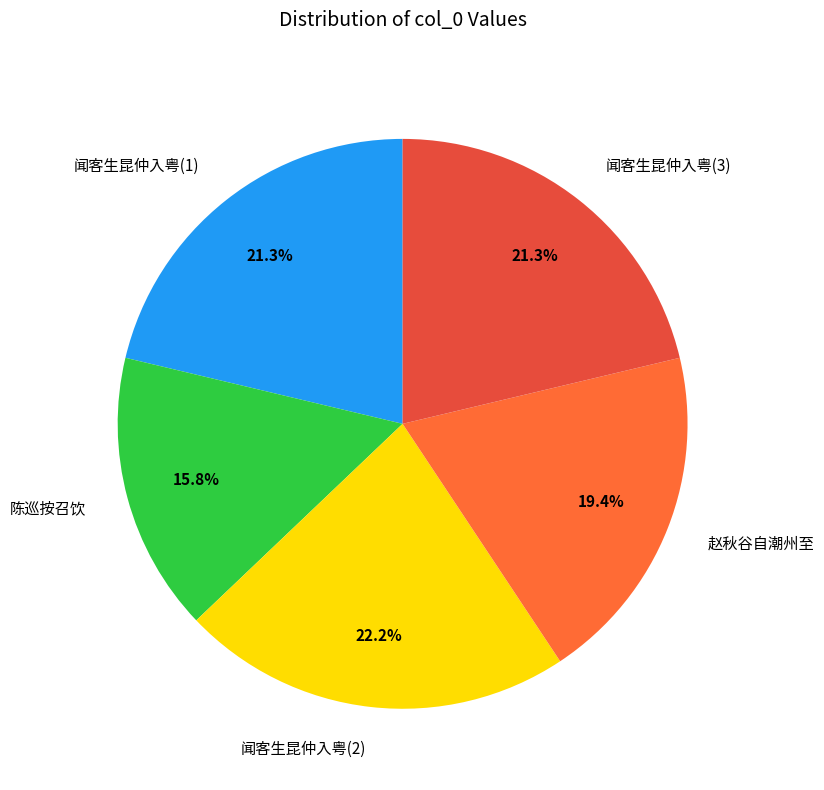

Approximately how many times larger is the value at 闻客生昆仲入粤(1) compared to 闻客生昆仲入粤(3)?

1.0